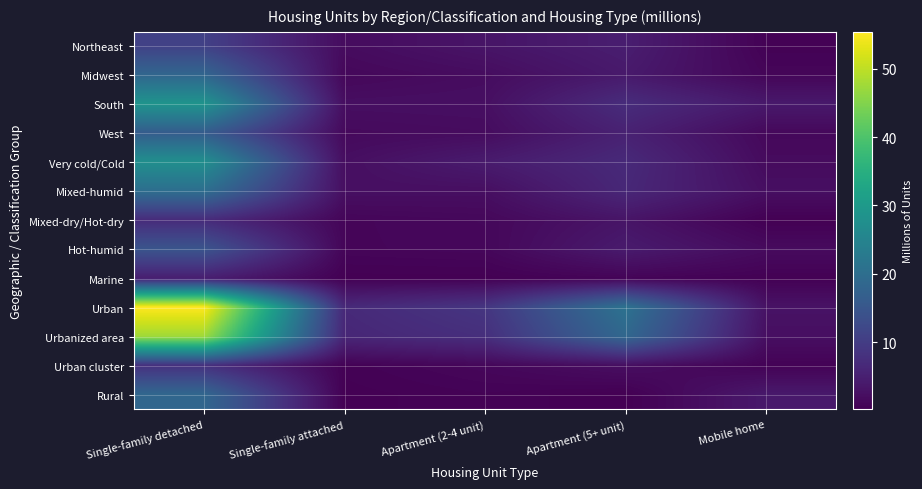

Between Mobile home and Apartment (2-4 unit), which is larger?

Apartment (2-4 unit)